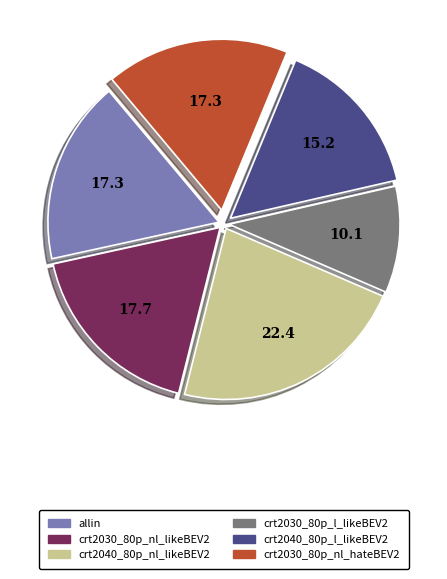

Does any single category account for the majority?

No